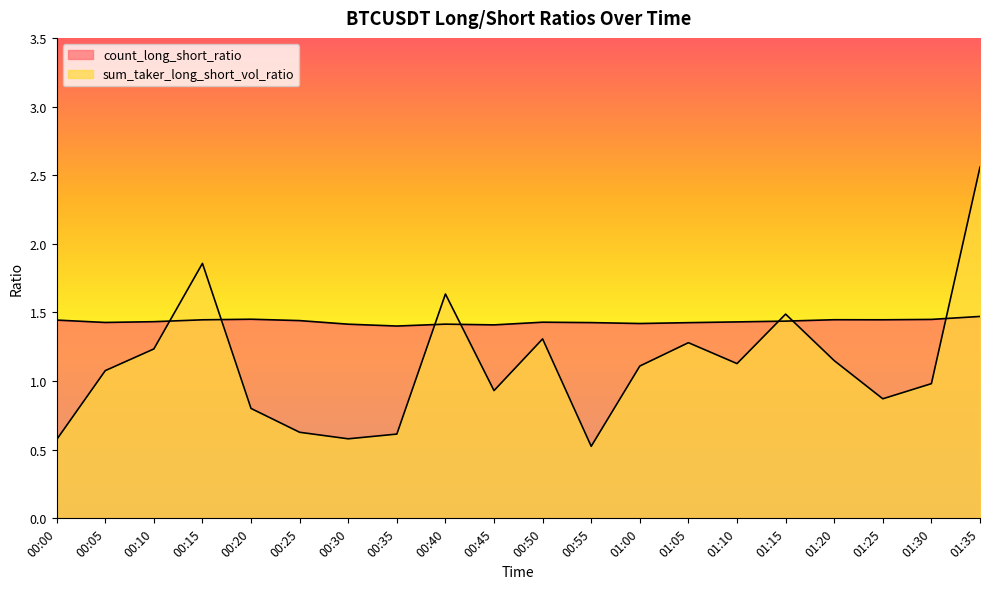

In sum_taker_long_short_vol_ratio, how many points are higher than both neighbors (excluding endpoints)?

5